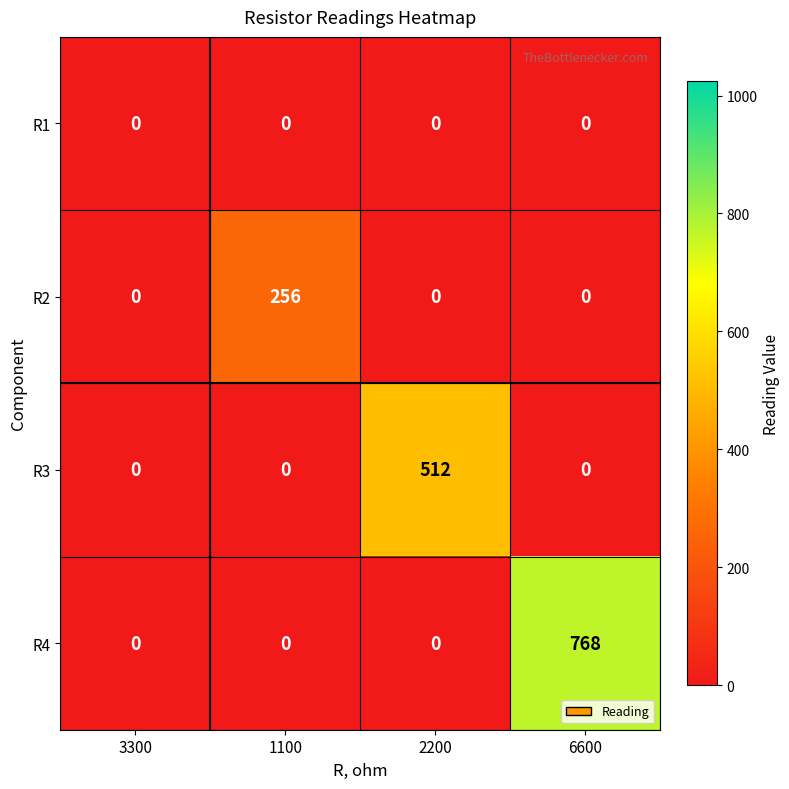

What is the maximum value for R2?

256